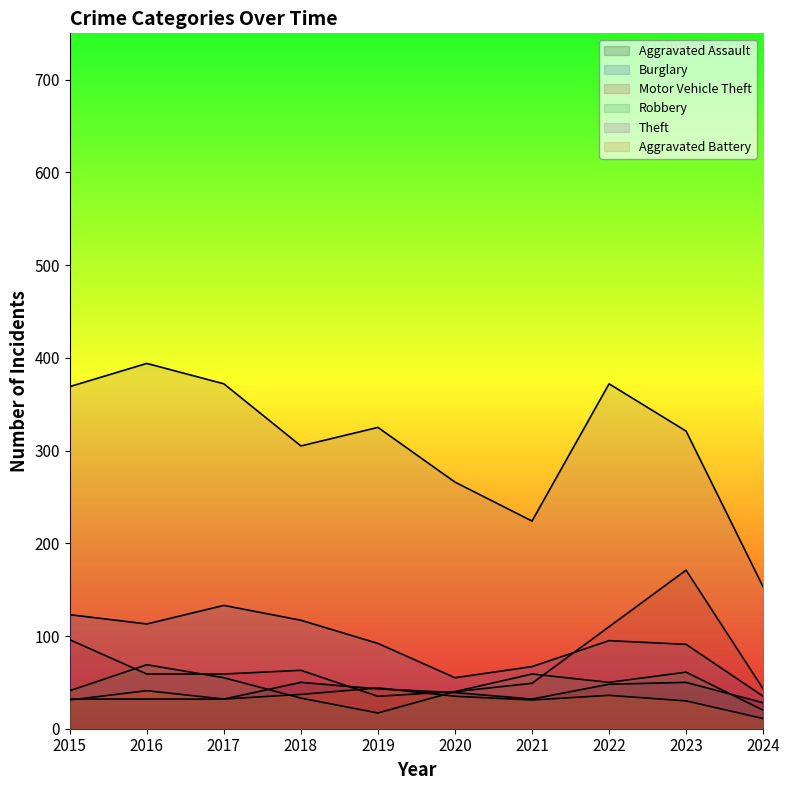

How many lines are shown in the chart?

6